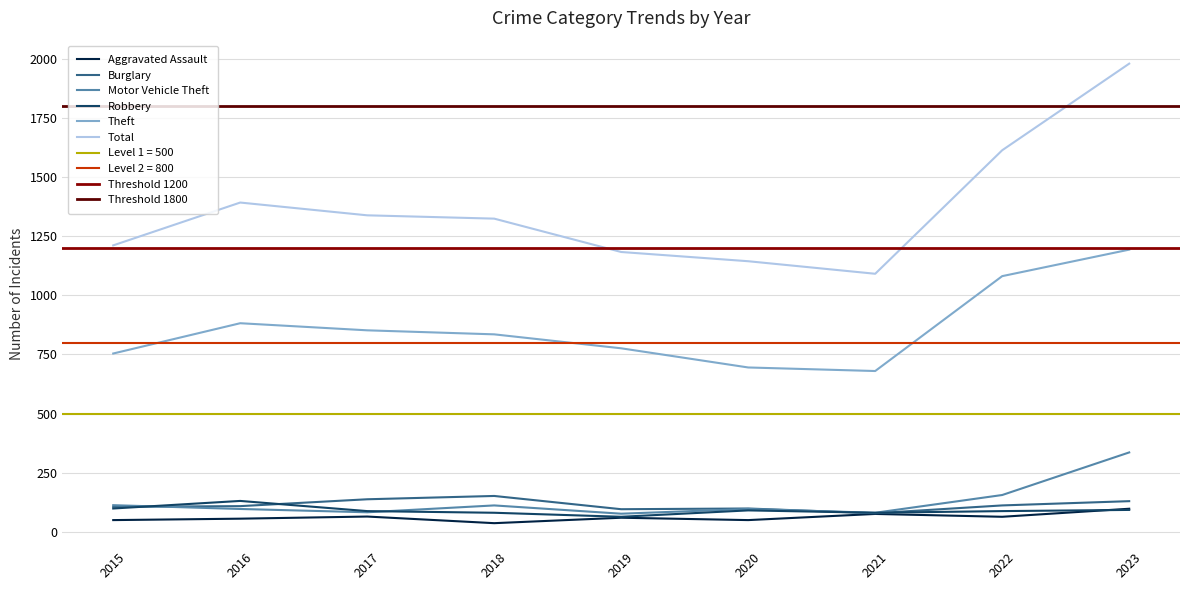

How many data points in Aggravated Assault are less than 60?

4